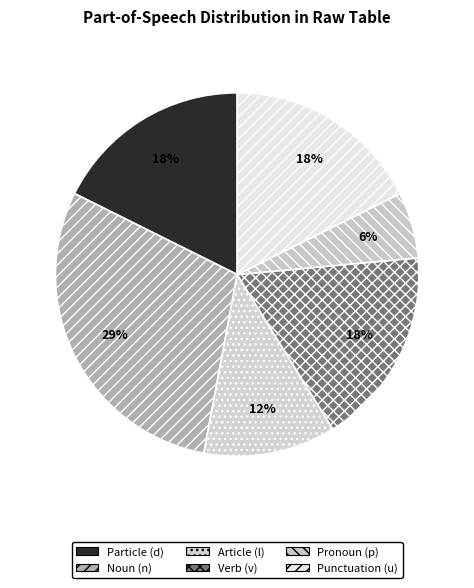

How many segments does this pie chart have?

6